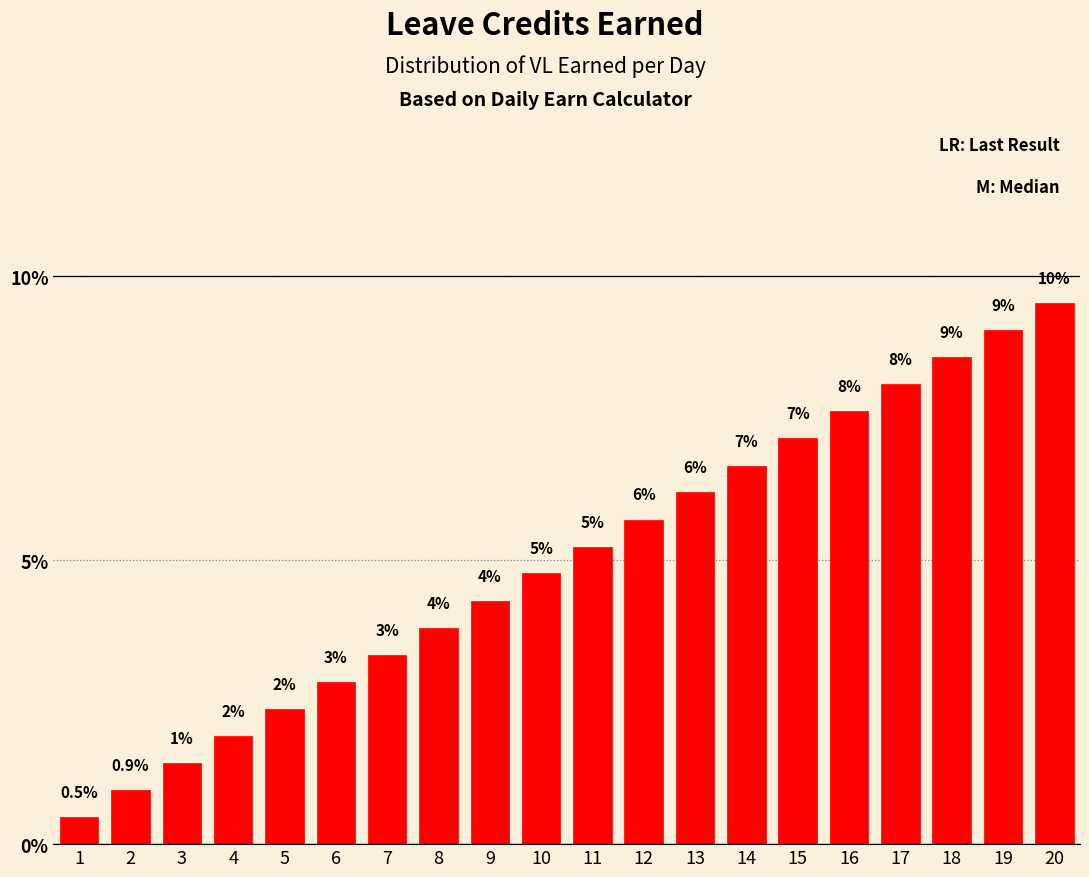

How many bars are there in total?

20